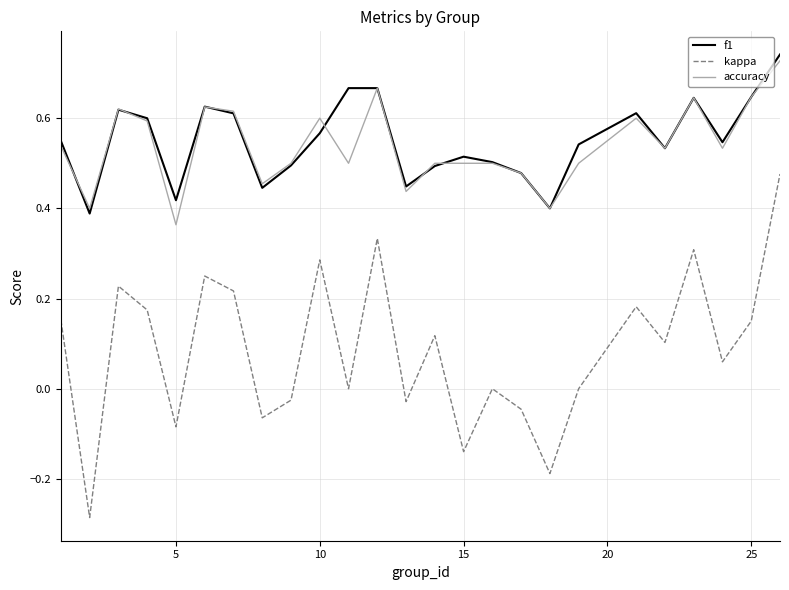

Which series has the largest range (max minus min)?

kappa